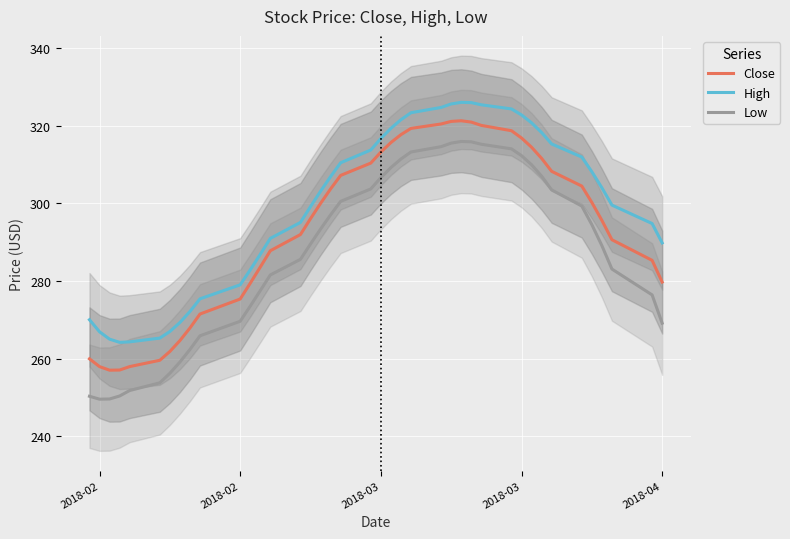

What is the greatest value displayed?

326.0